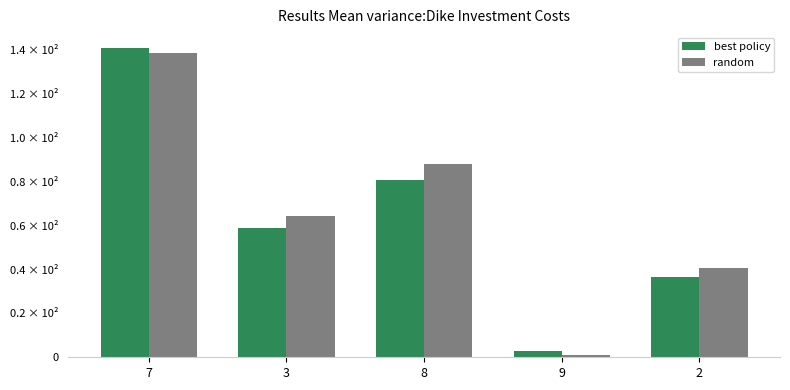

Where does the random series first go above 64?

7